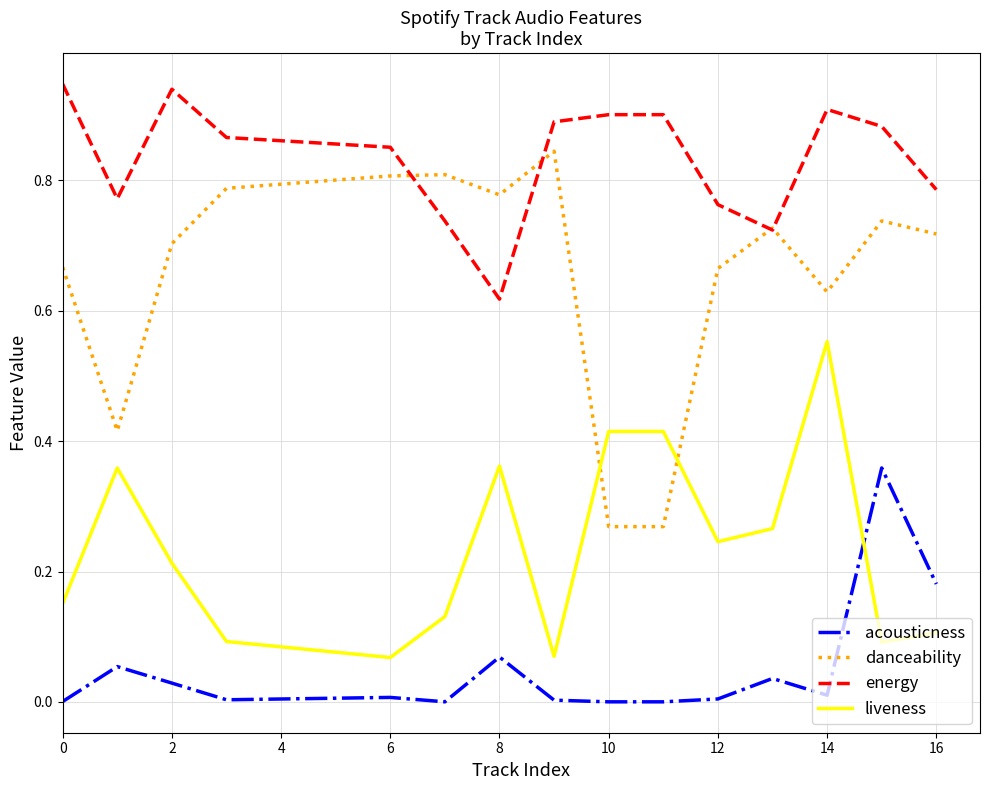

True or false: energy and acousticness cross at least once.

False